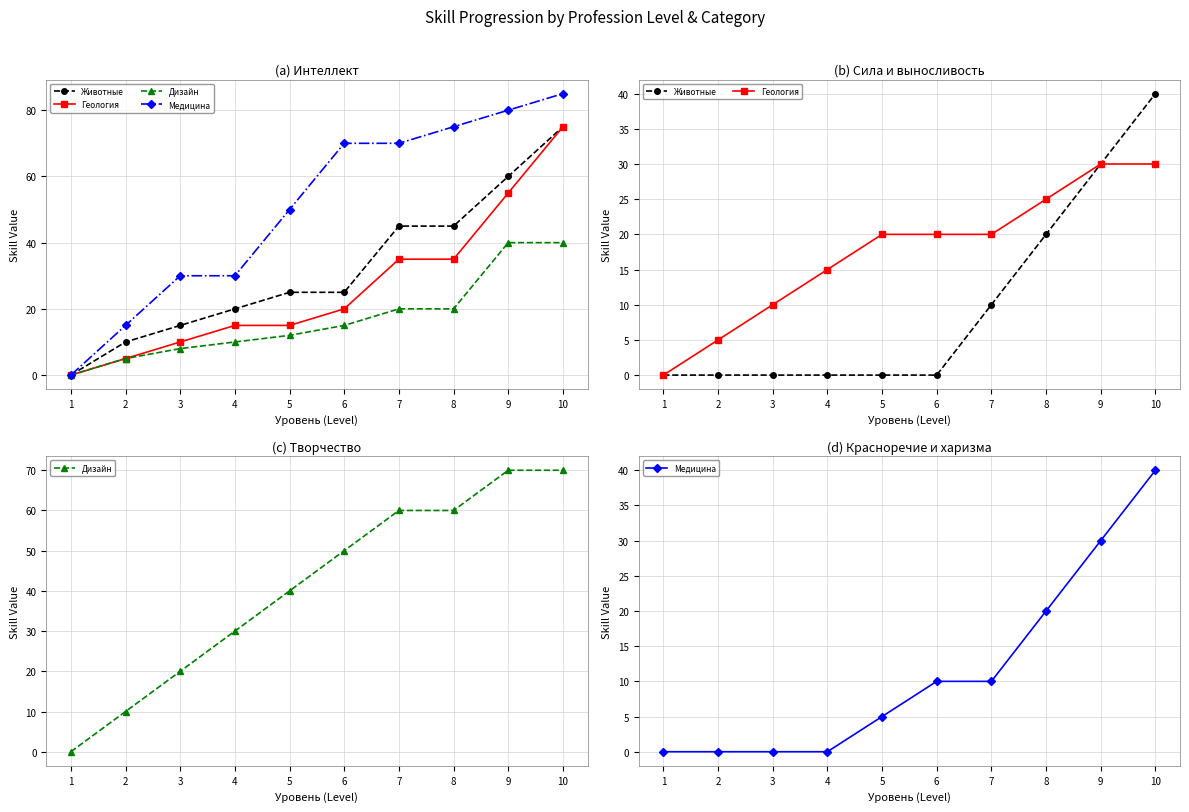

Which series has the widest spread of values?

Дизайн